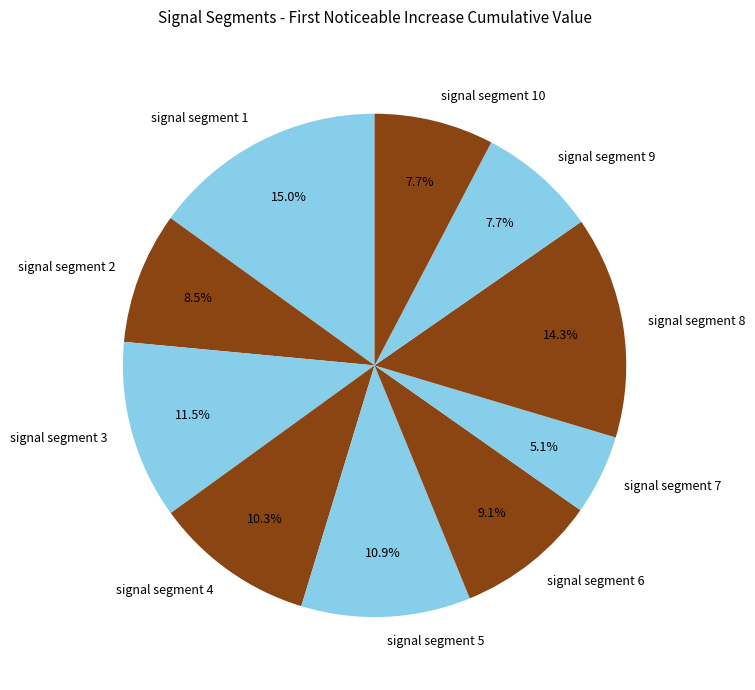

To the nearest percent, what is the difference between the signal segment 9 and signal segment 6 slice percentages?

1%